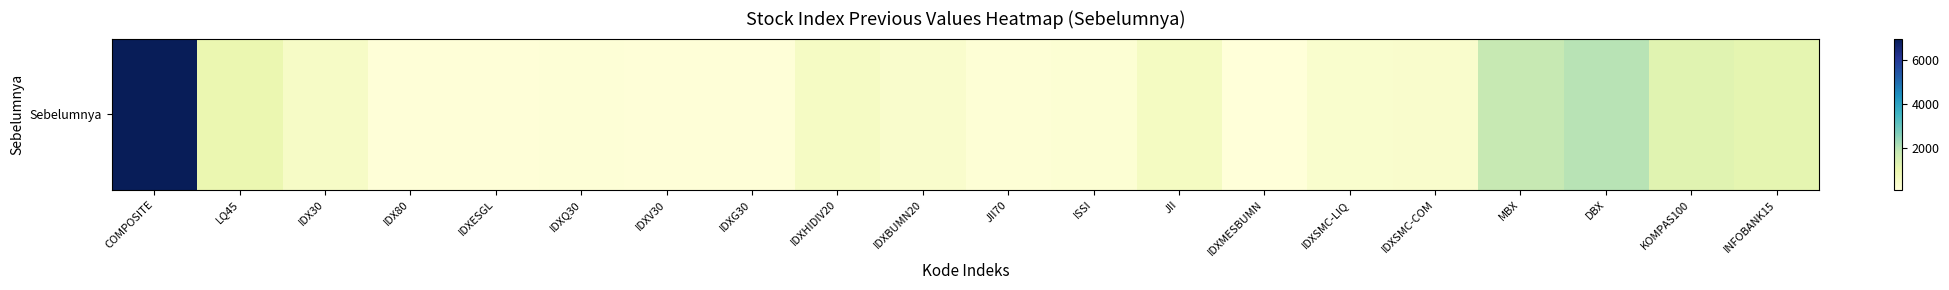

What is the sum of all values?

18223.0